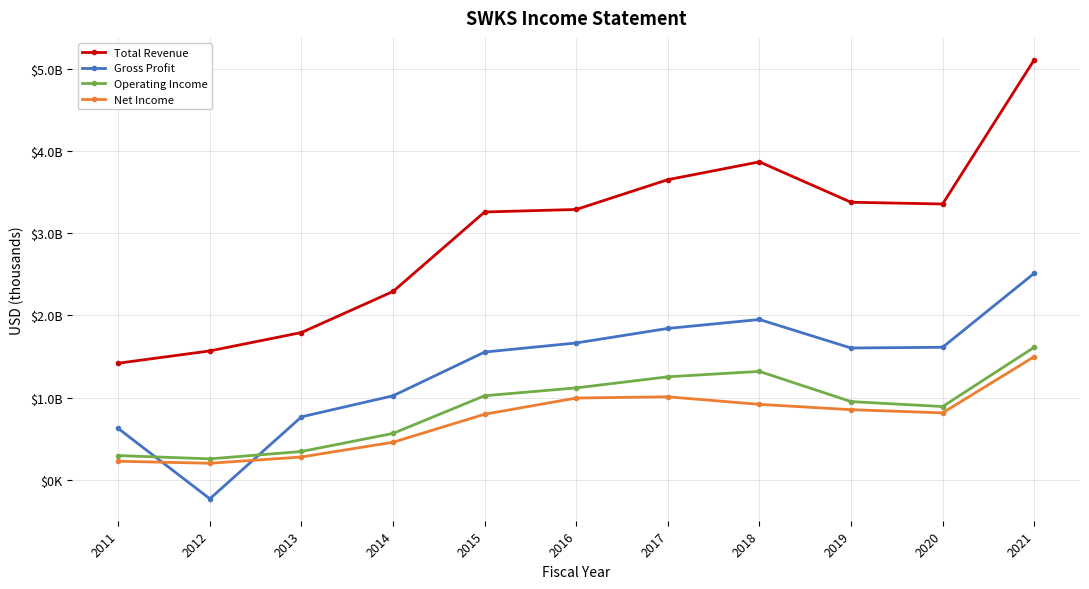

What is the value of the Total Revenue point at the 5th from the left?

3258400